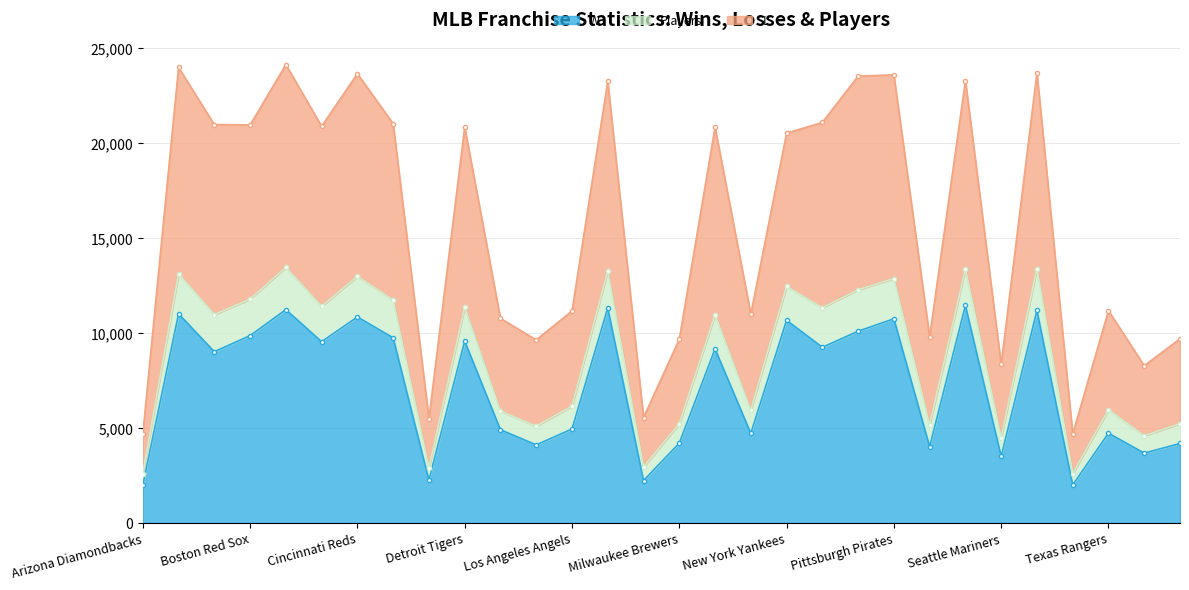

Does the chart have visible grid lines?

Yes